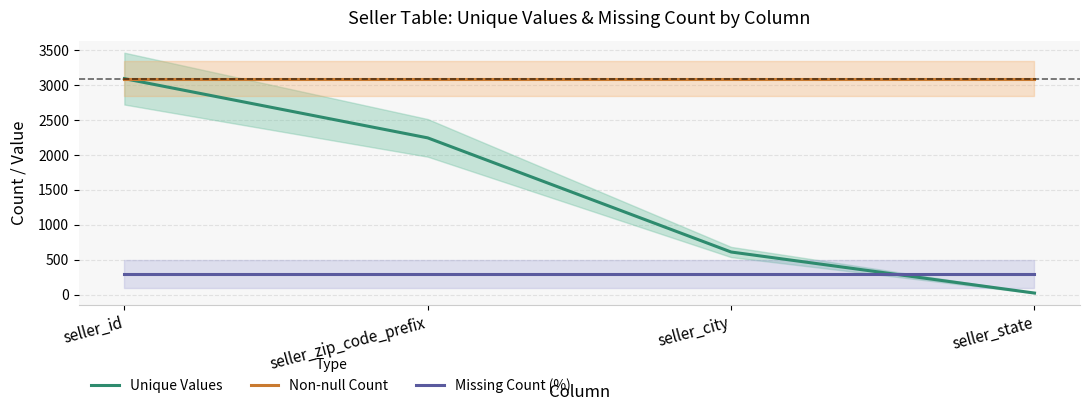

List the series in order of their peak value, lowest first.

Missing Count (%), Unique Values, Non-null Count